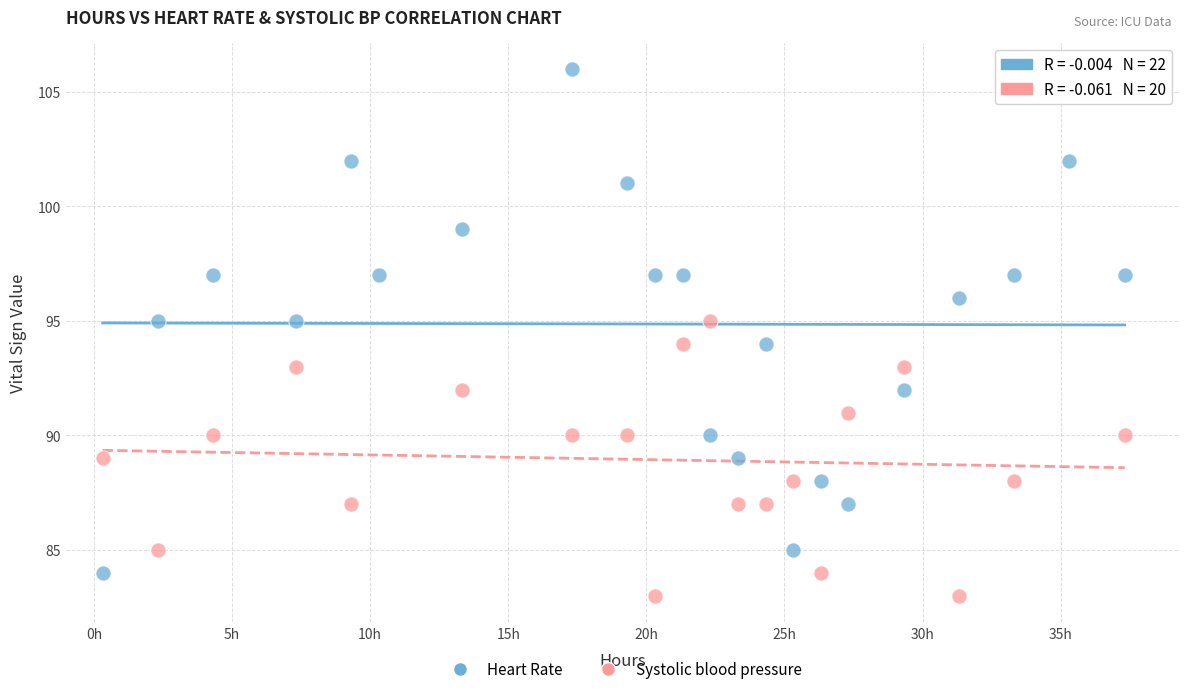

Which series has the widest spread of Y values?

Heart Rate